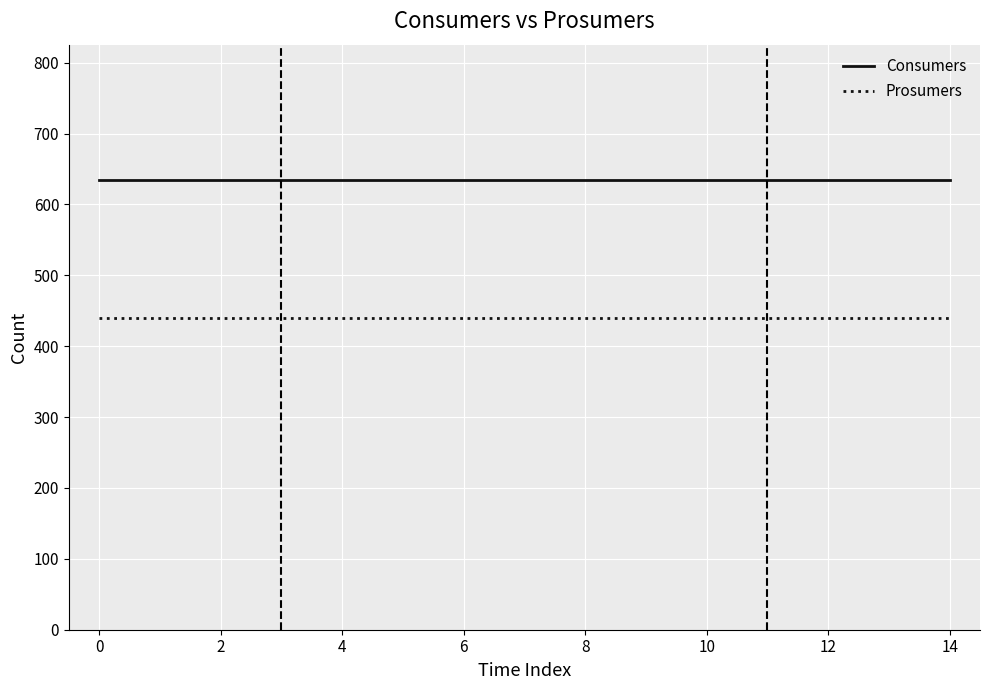

What is the lowest value of the Prosumers series?

440